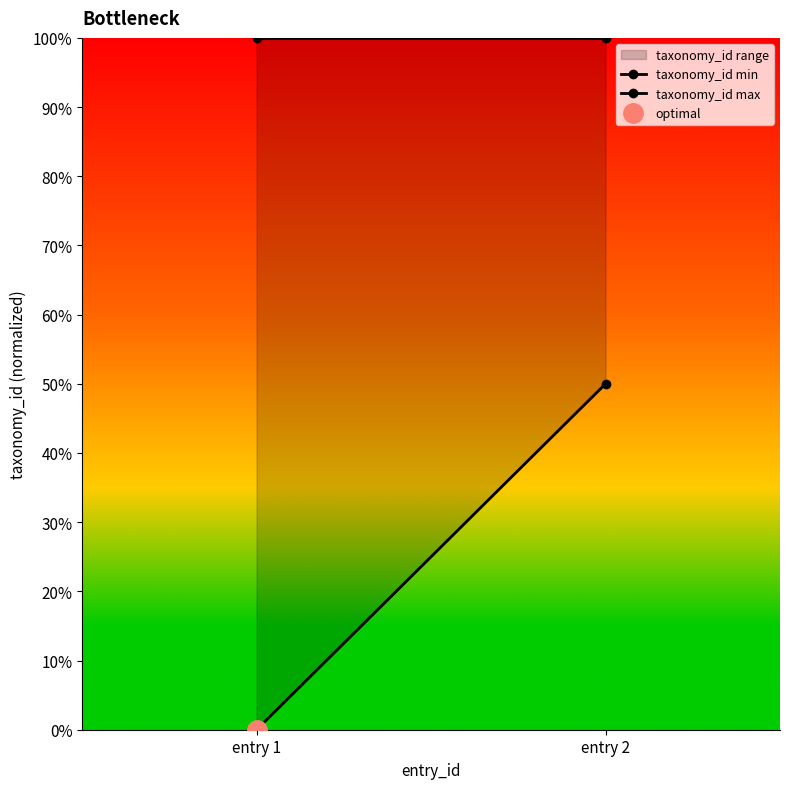

Is it true that taxonomy_id max equals 0.6 at entry 2?

False